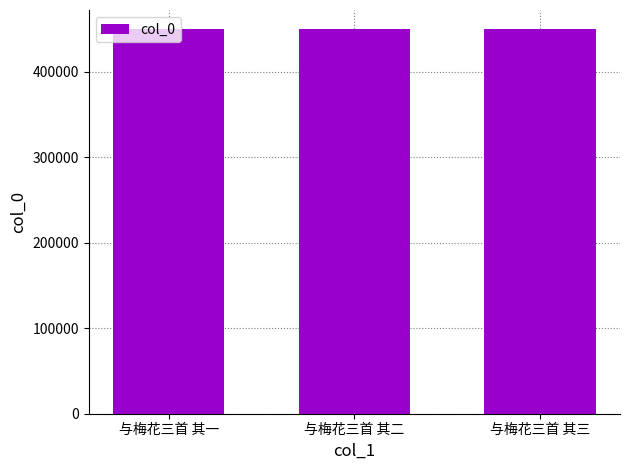

The value at 与梅花三首 其一 is 450059. True or false?

True